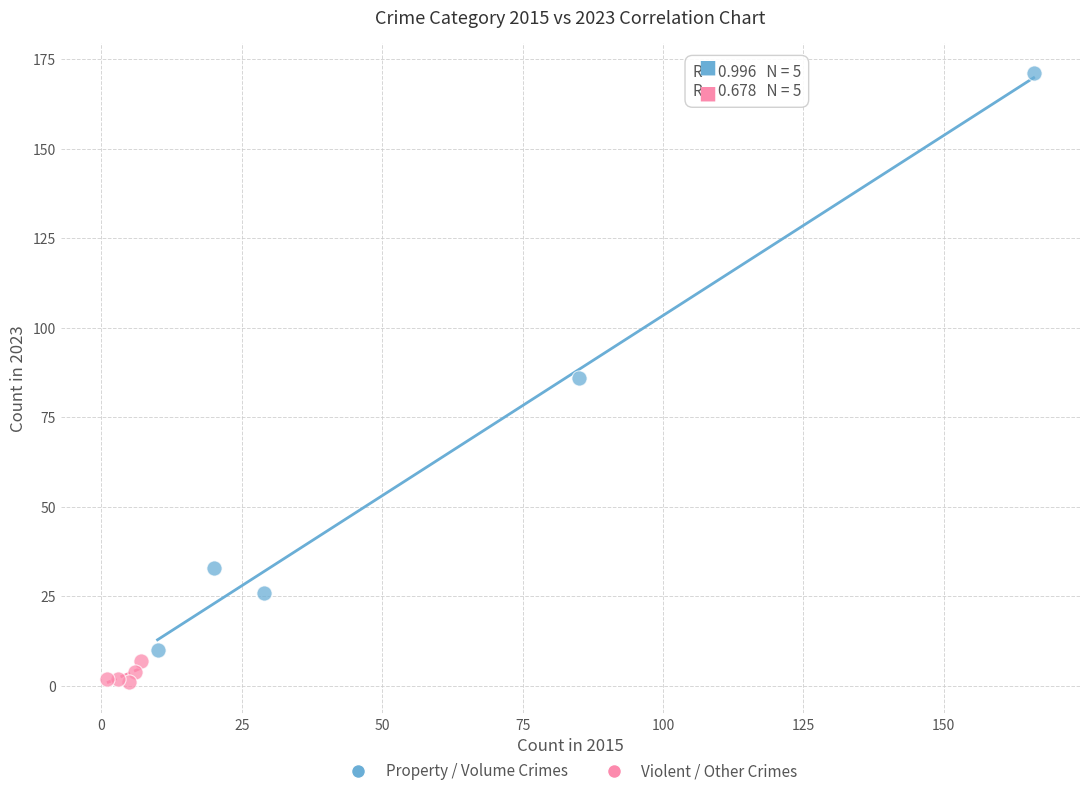

Which series contains the lowest Y value?

Violent / Other Crimes